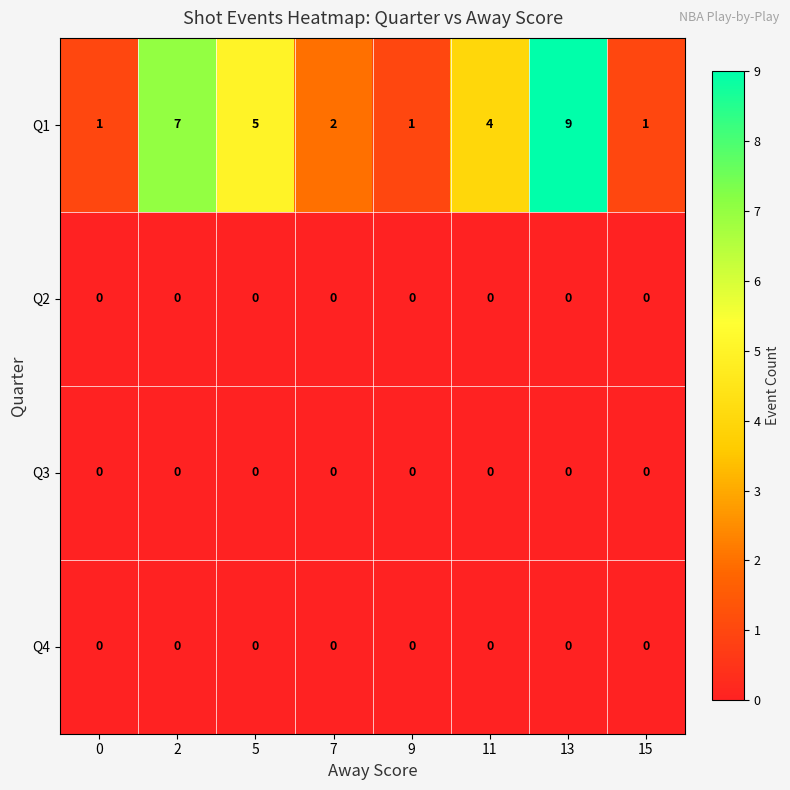

Is it true that Q3 equals 0 at 0?

True